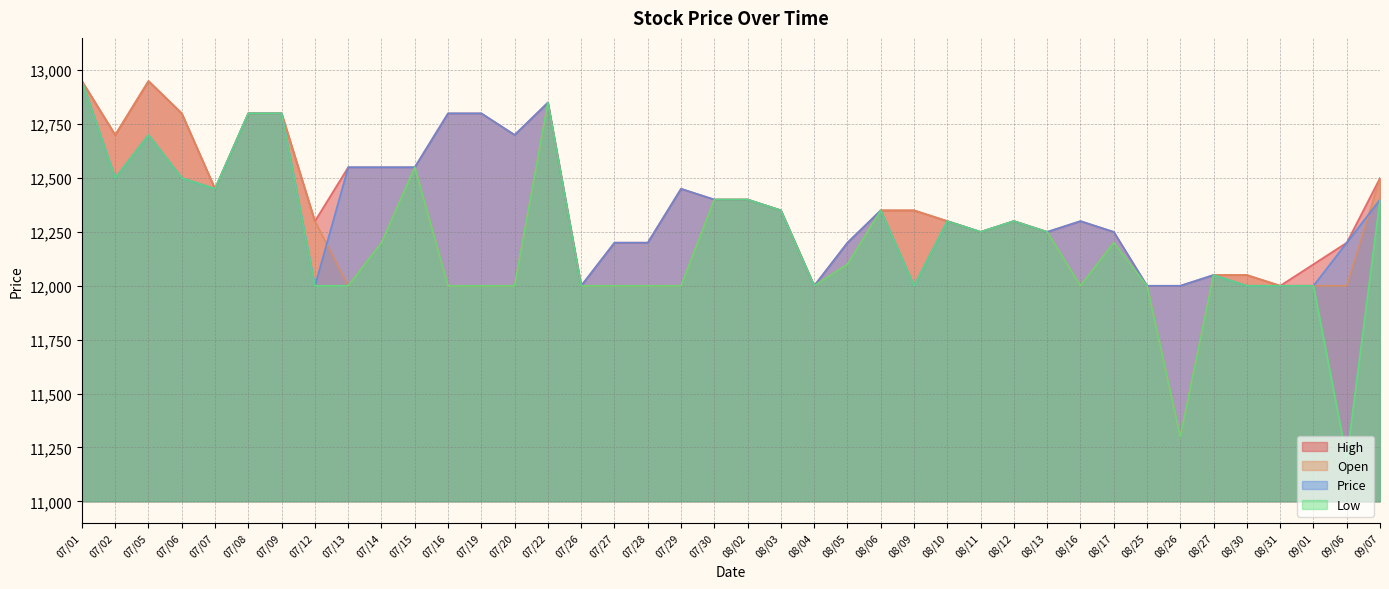

List the series in order of their overall mean, lowest first.

Low, Open, Price, High